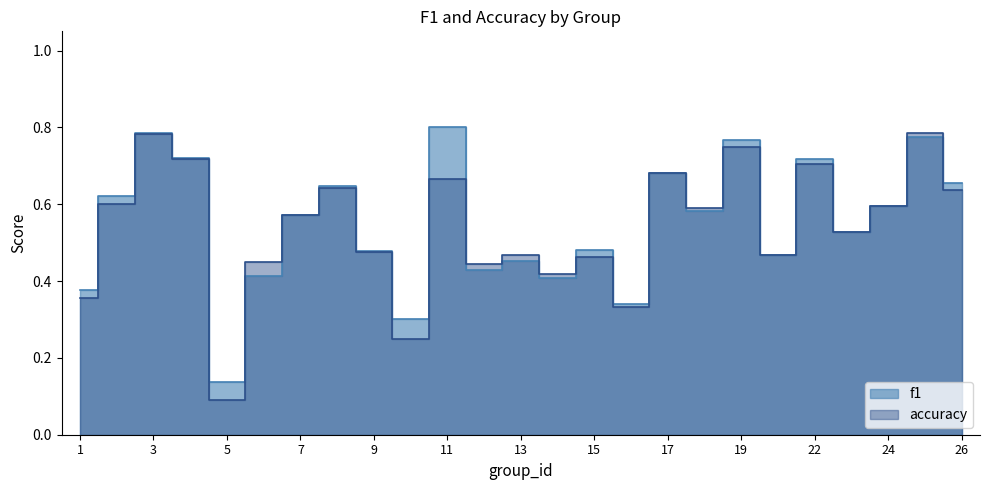

Does the chart have visible grid lines?

No